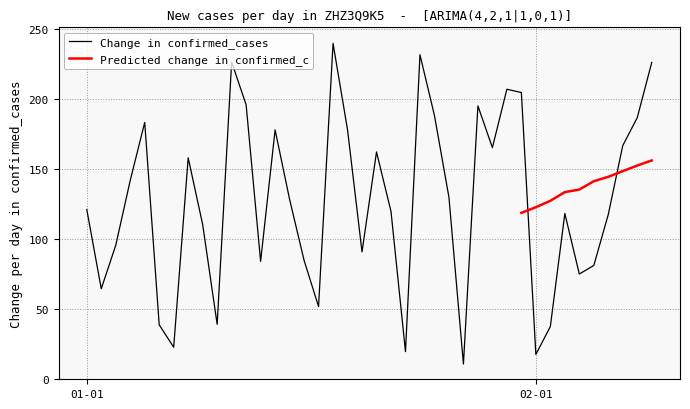

What is the lowest value of the Change in confirmed_cases series?

10.8